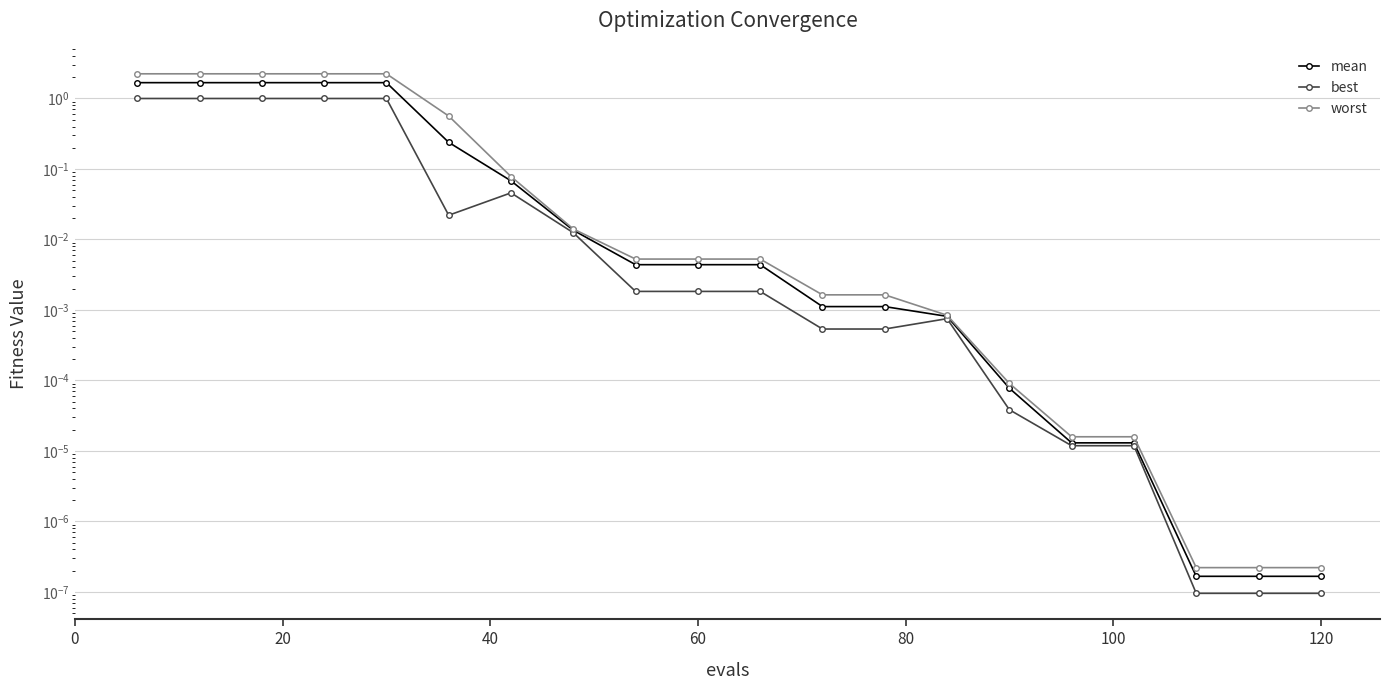

Is it true that best equals 0.0 at 120?

True